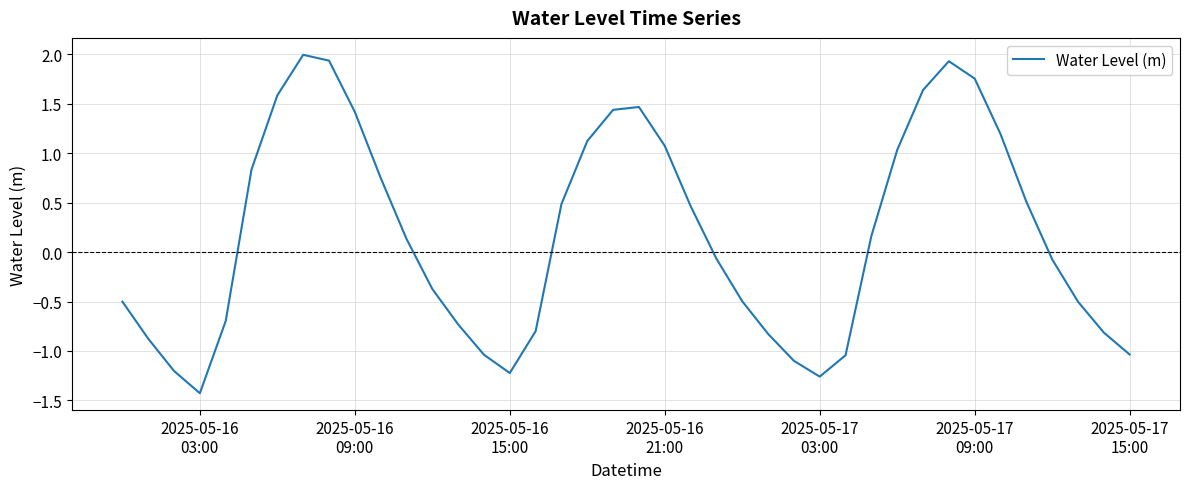

What is the smallest value displayed?

-1.4